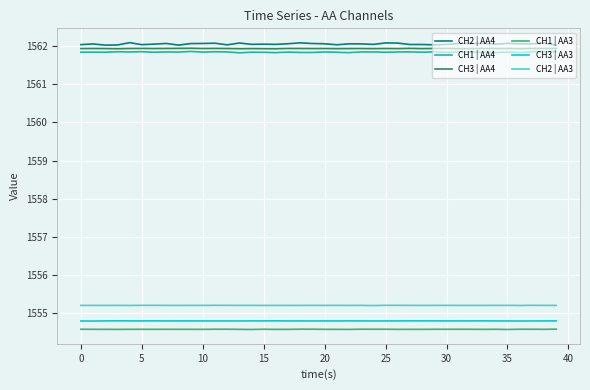

Which series has the widest spread of values?

CH2 | AA4